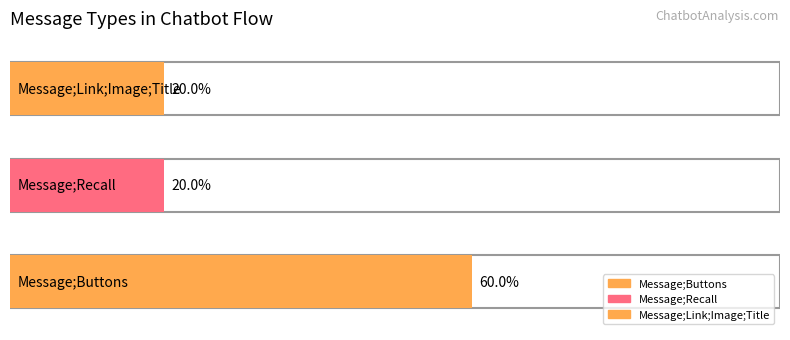

List the labels in order of value, smallest first.

Message;Recall, Message;Link;Image;Title, Message;Buttons